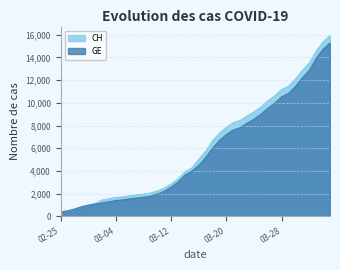

What is the minimum value shown in the chart?

375